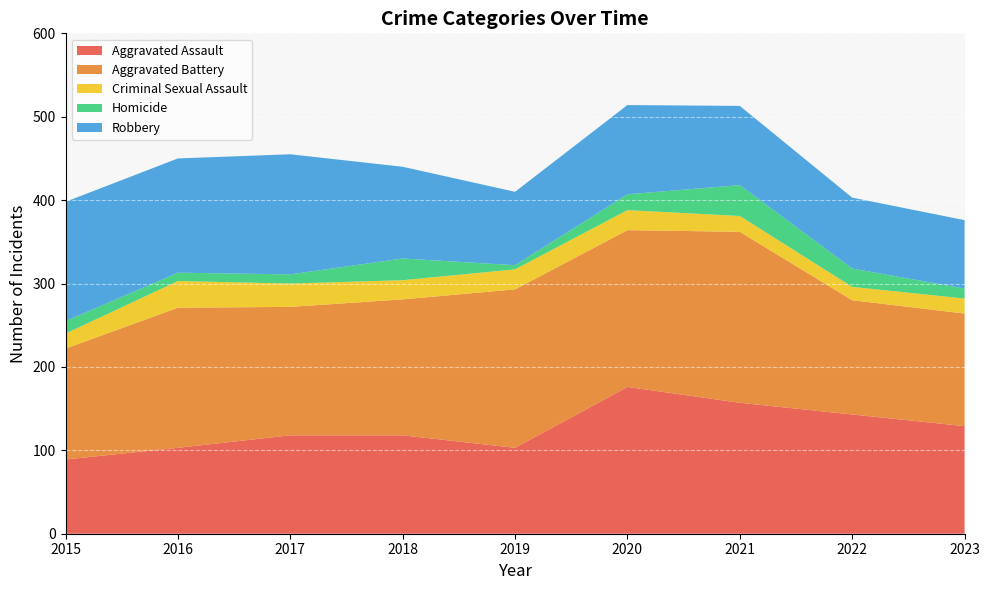

Reading right to left, transcribe all the data shown in this chart.

Aggravated Assault: 2023=129	2022=143	2021=157	2020=176	2019=103	2018=118	2017=118	2016=103	2015=89
Aggravated Battery: 2023=135	2022=137	2021=205	2020=188	2019=190	2018=163	2017=154	2016=168	2015=133
Criminal Sexual Assault: 2023=18	2022=16	2021=19	2020=24	2019=24	2018=23	2017=28	2016=32	2015=18
Homicide: 2023=12	2022=22	2021=37	2020=19	2019=5	2018=26	2017=11	2016=10	2015=15
Robbery: 2023=82	2022=85	2021=95	2020=107	2019=88	2018=110	2017=144	2016=137	2015=143